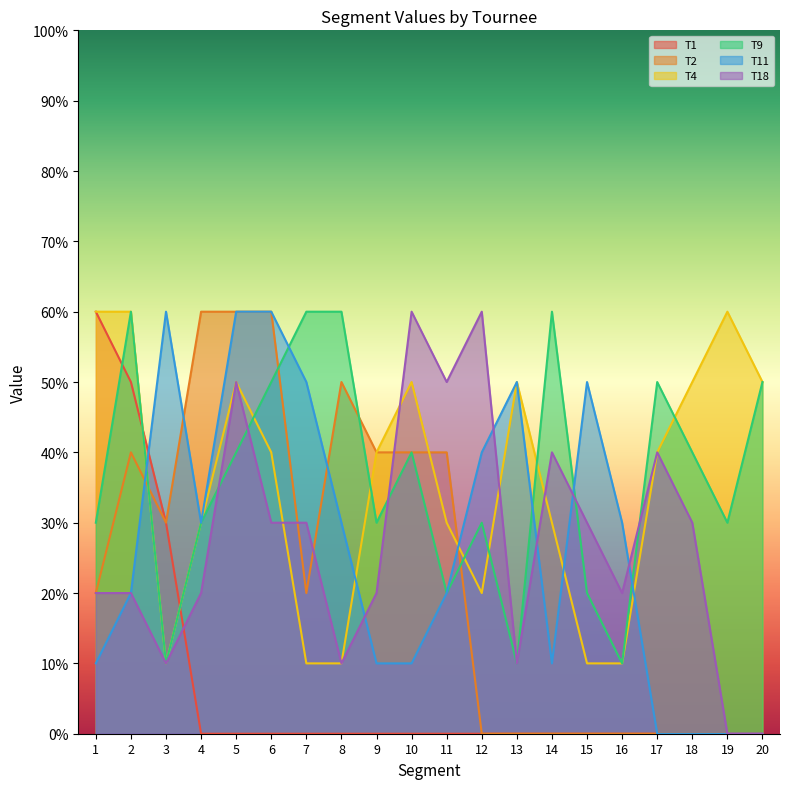

Does the chart have visible grid lines?

No